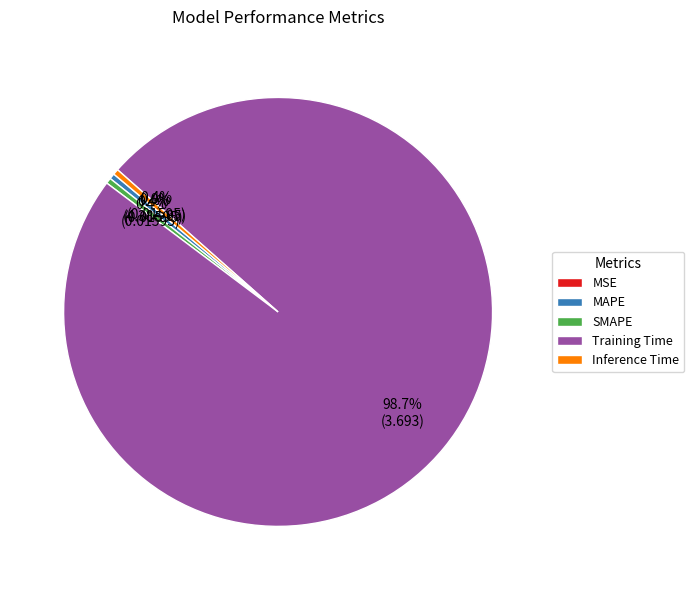

Does Inference Time represent more than half of the total?

No